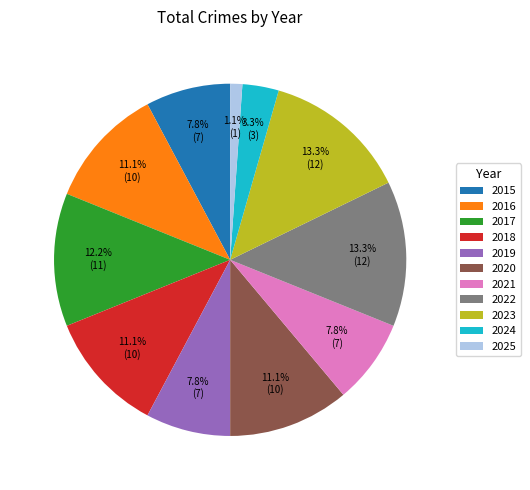

To the nearest percent, what portion does 2022 represent?

13%